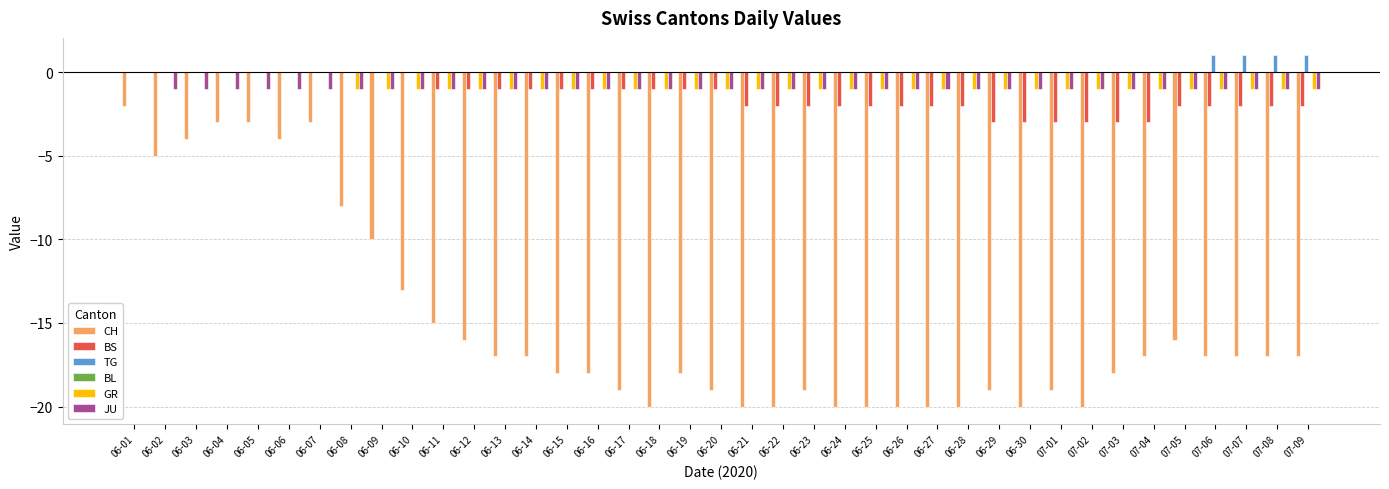

What value does the GR series have at 06-18?

-1